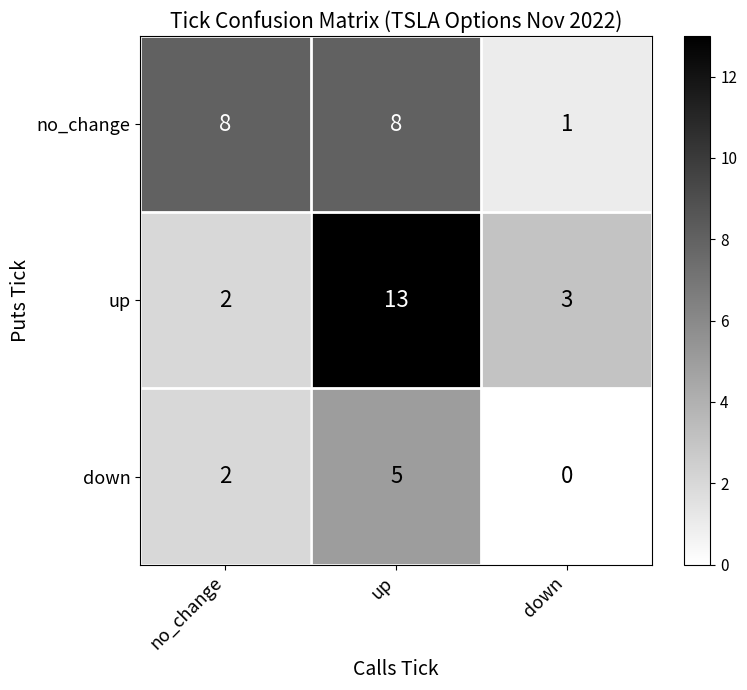

At which label does up first exceed 3?

up